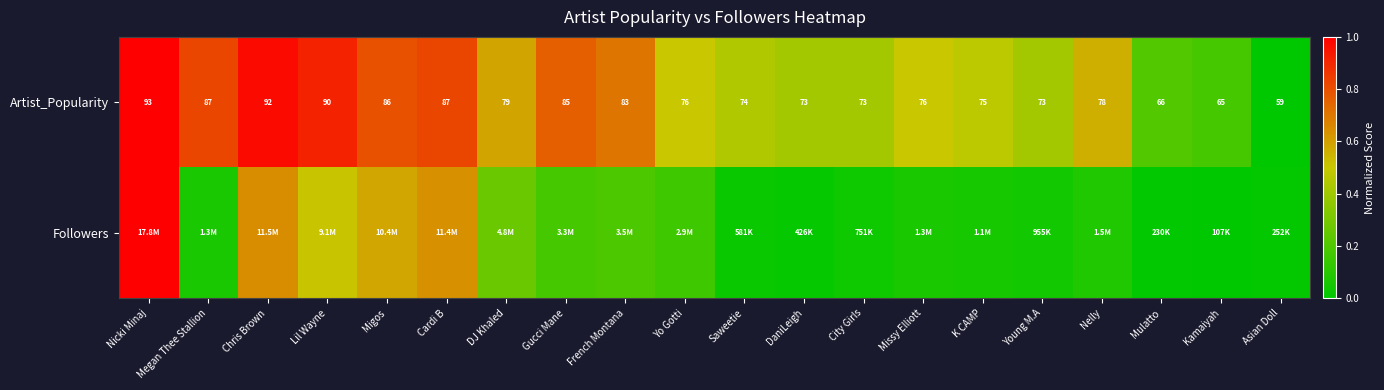

Where does the Artist_Popularity series first go above 78?

Nicki Minaj